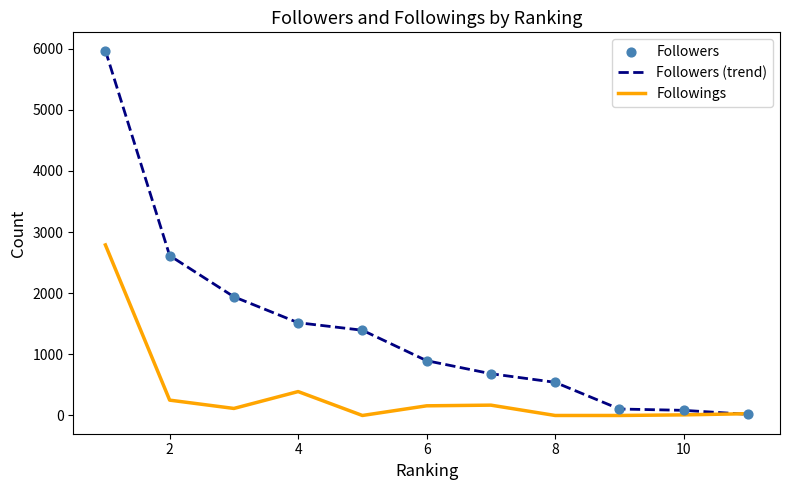

Which series has the widest spread of values?

Followers (trend)